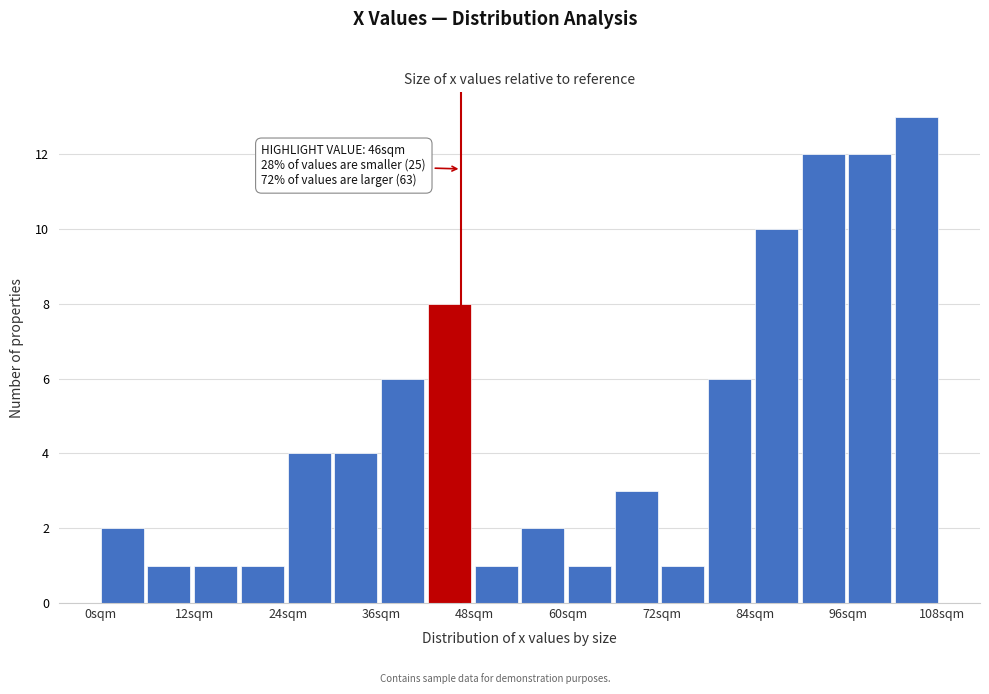

Around what value on the x-axis is the tallest bar? Give the approximate position of its centre, as read against the axis.

104